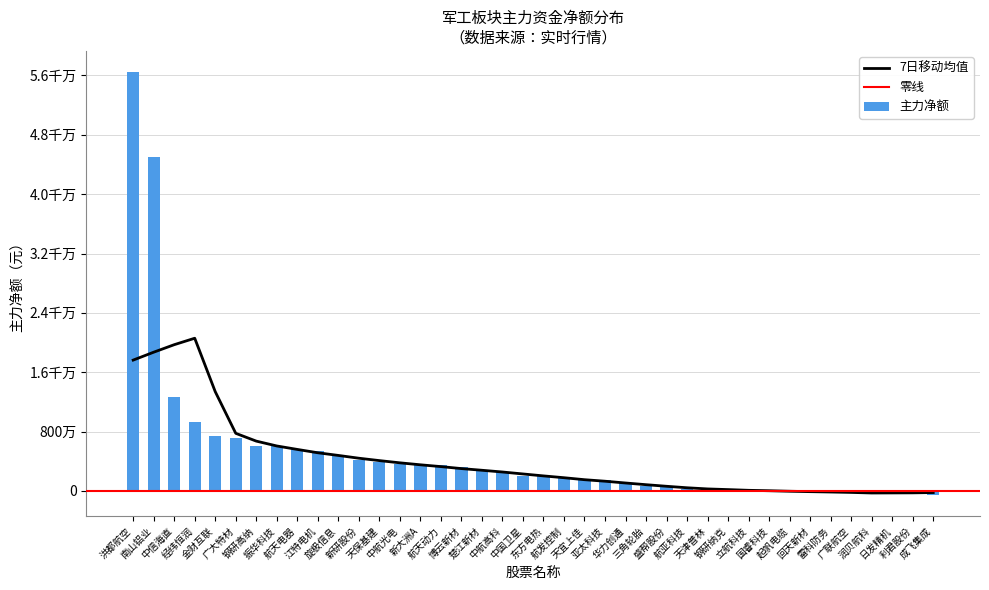

Is it true that the value at 亚太科技 is 756889?

False